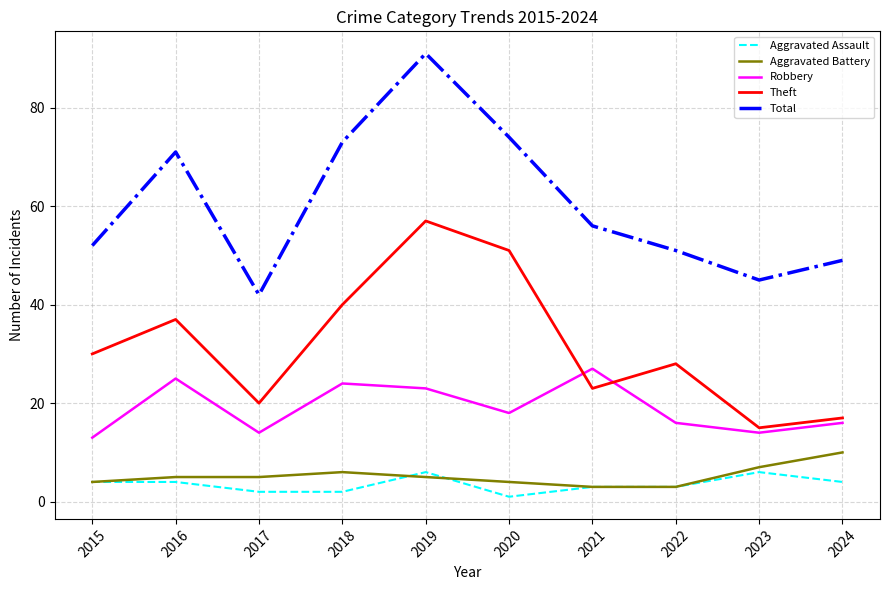

What is the maximum value shown in the chart?

91